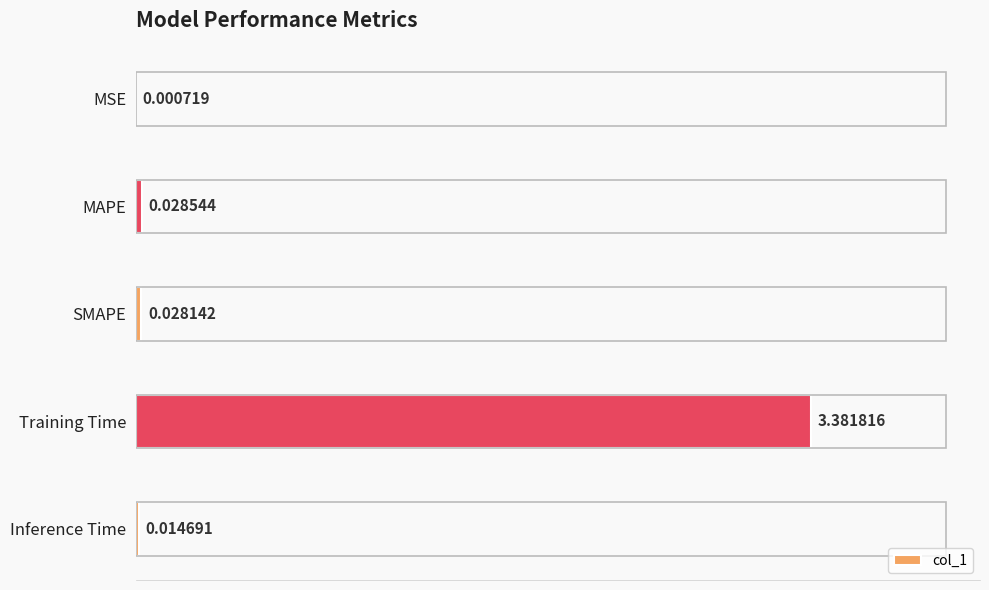

At which category does the chart reach its peak across all series?

Training Time